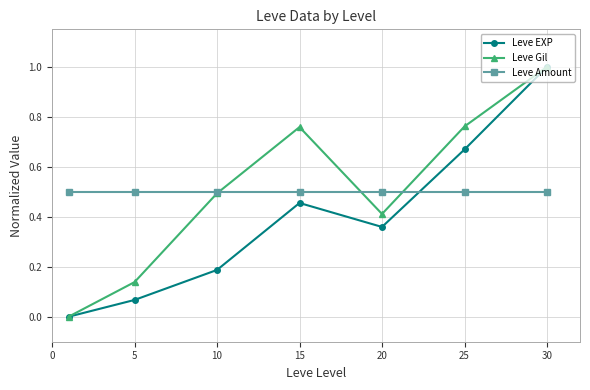

True or false: Leve EXP and Leve Amount intersect in this chart.

True